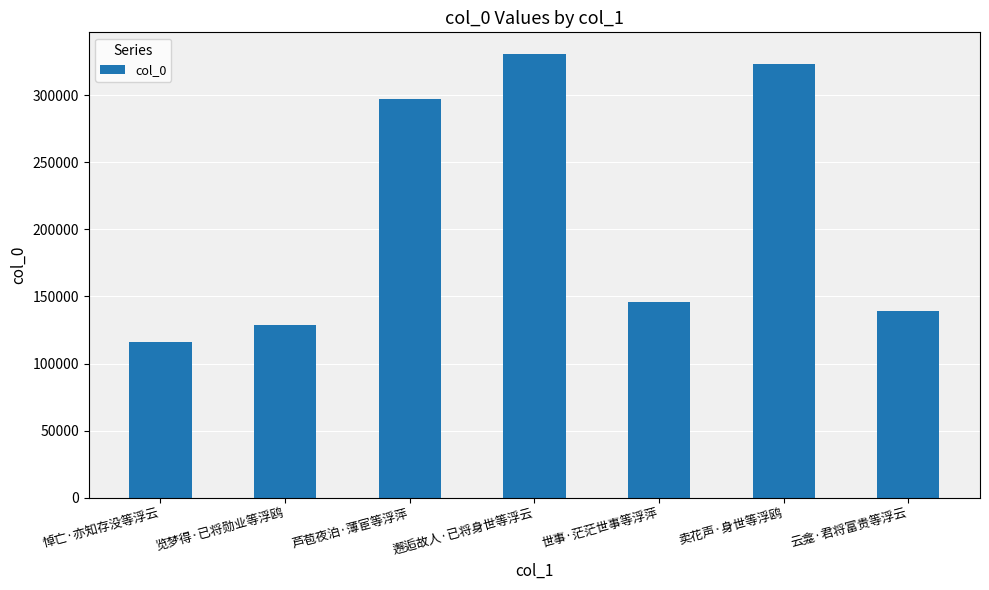

The value at 悼亡·亦知存没等浮云 is 167830. True or false?

False